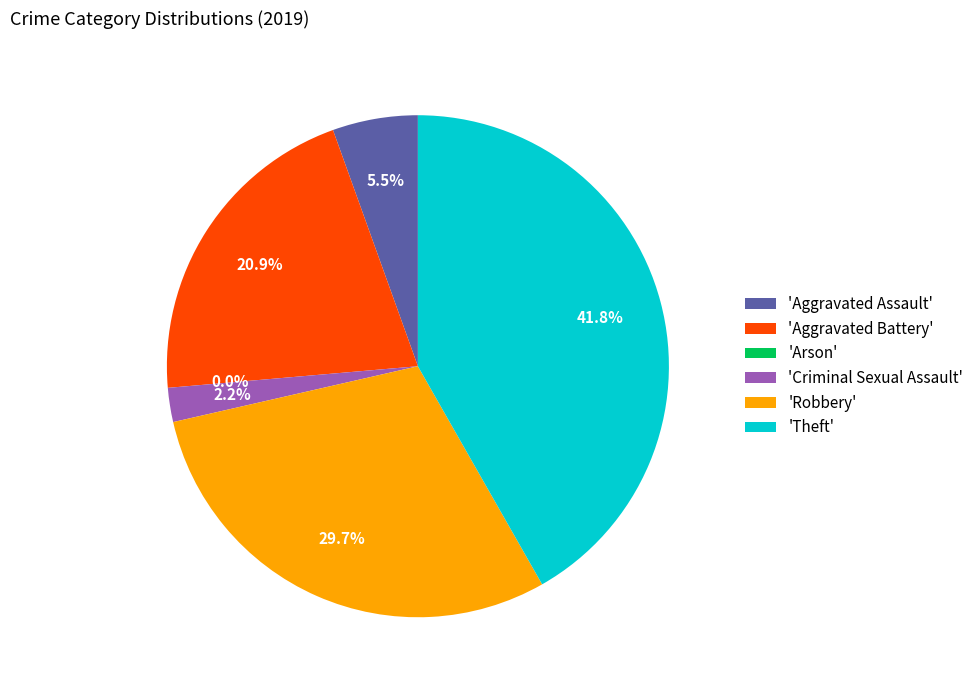

To the nearest percent, what is the difference between the Aggravated Battery and Aggravated Assault slice percentages?

15%